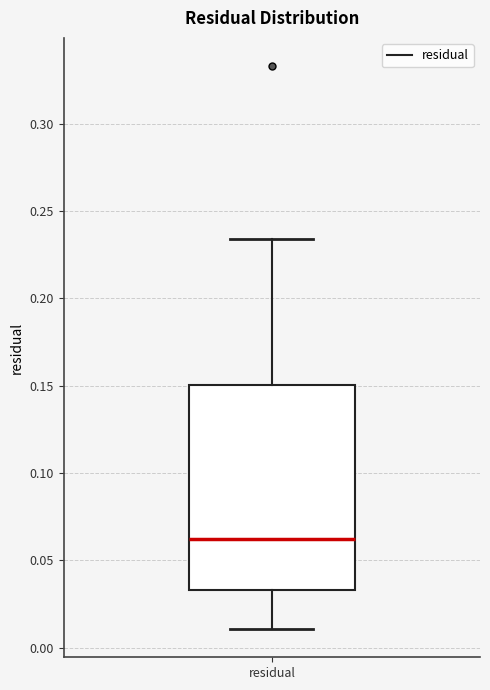

Transcribe this box plot: give where the median line is, the range the box spans, and where the two whiskers end, as read against the y-axis. The values are not printed on the chart, so give them approximately, as read against the axis.

median 0.060, box 0.035 to 0.150, whiskers 0.010 to 0.235